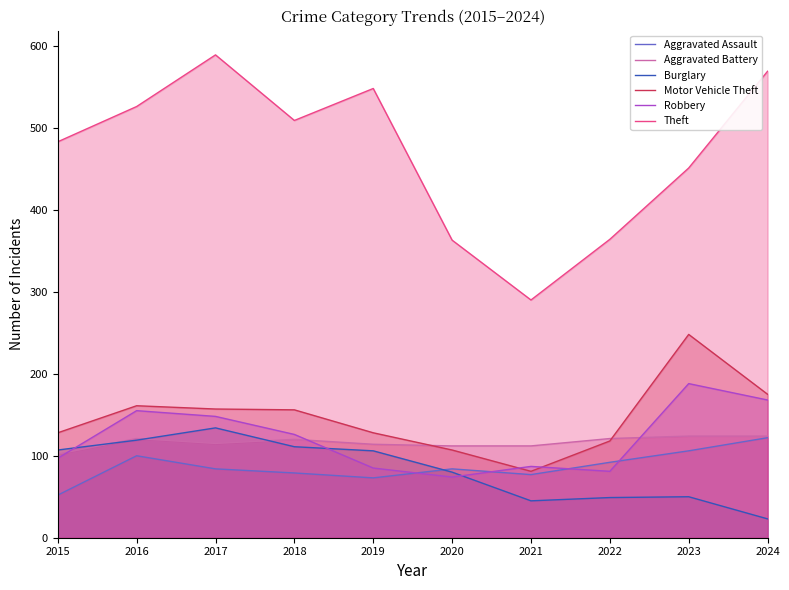

Which category has the highest value in the Aggravated Battery series?

2023